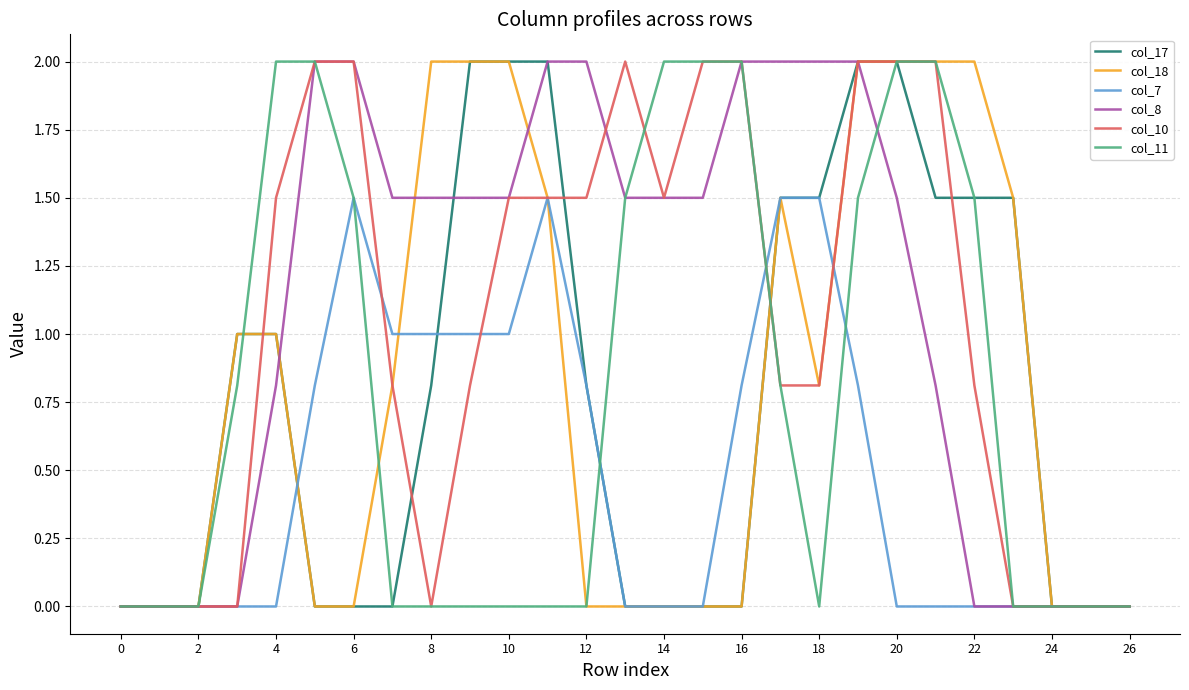

What are all the series names shown in the legend?

col_17, col_18, col_7, col_8, col_10, col_11